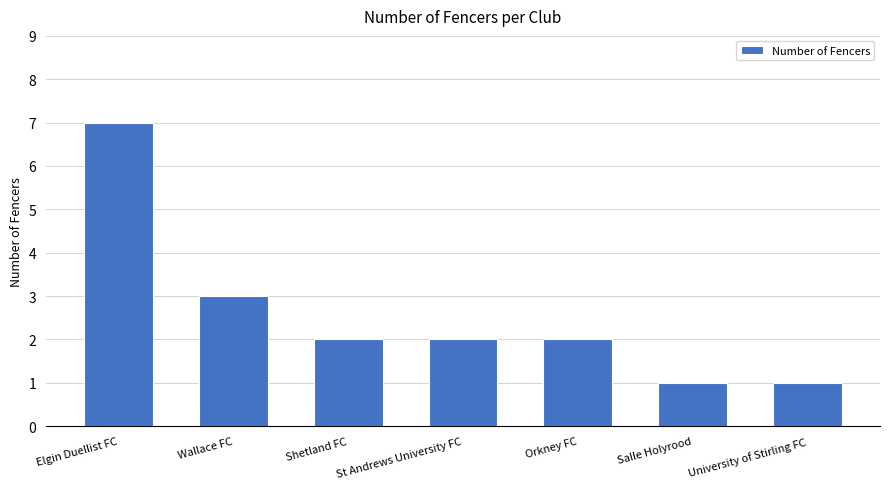

What is the value of the 2nd bar from the left?

3